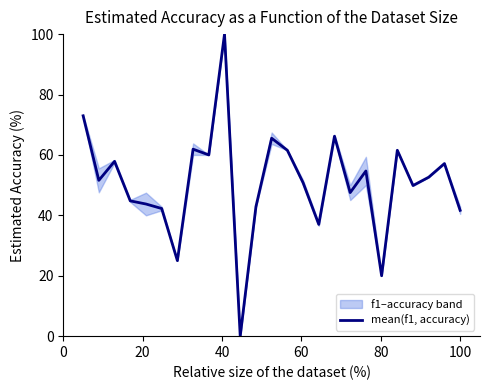

True or false: the data has more than 0 interior local peaks.

True